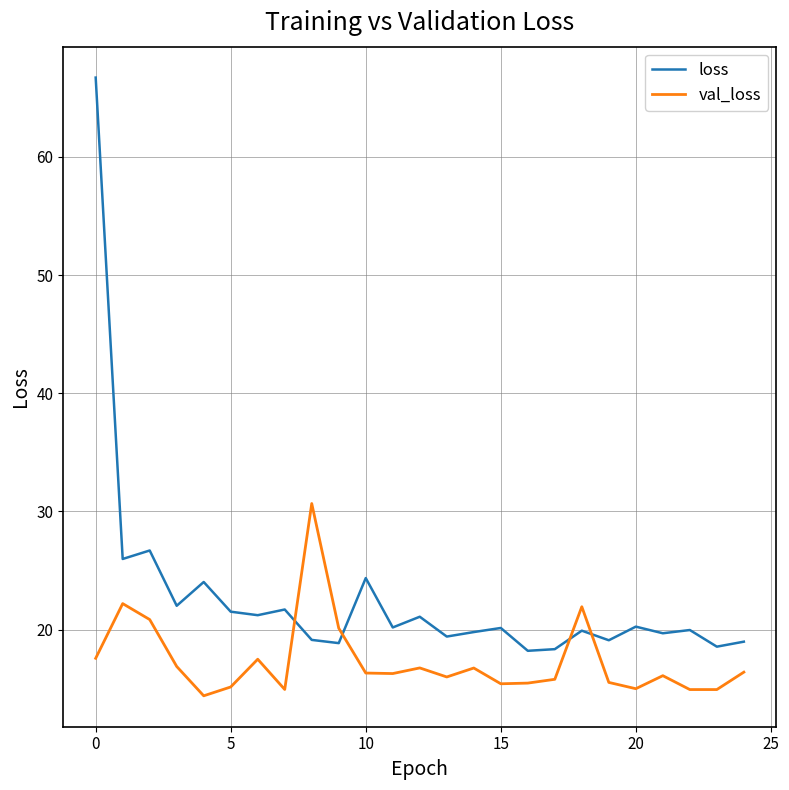

What are all the series names shown in the legend?

loss, val_loss